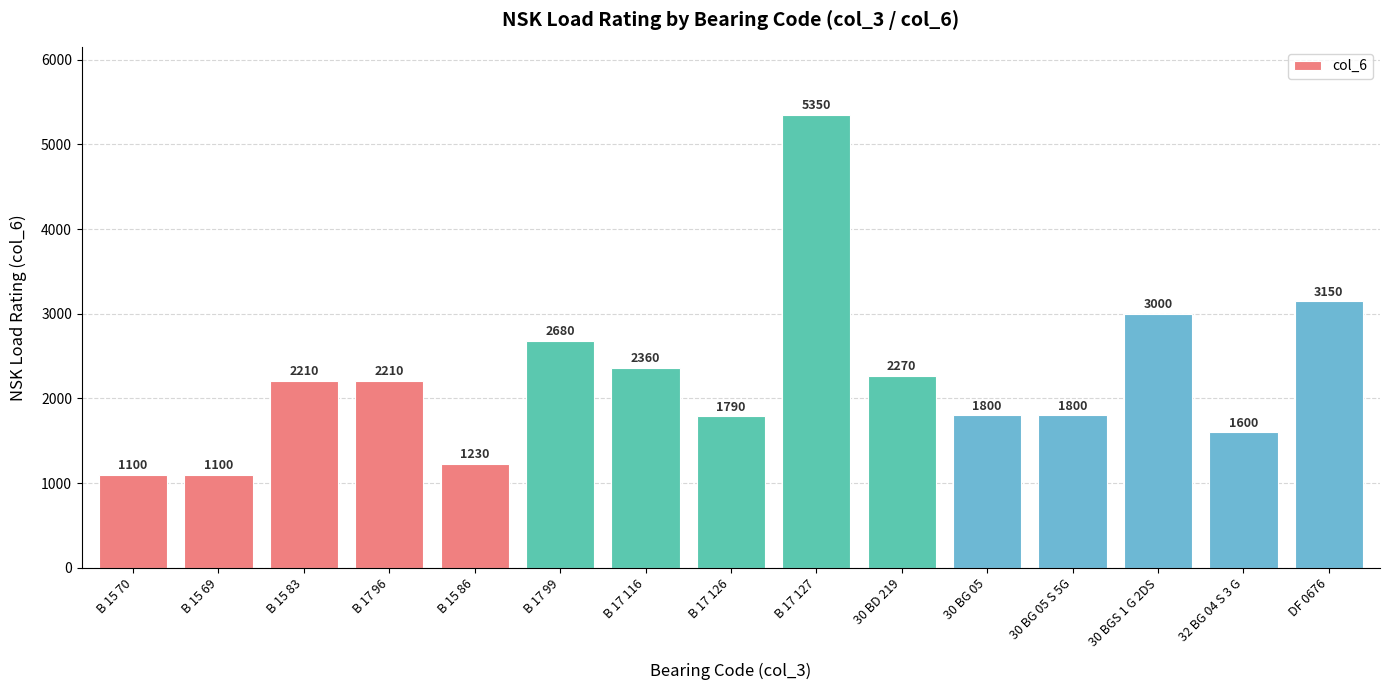

What is the average value?

2243